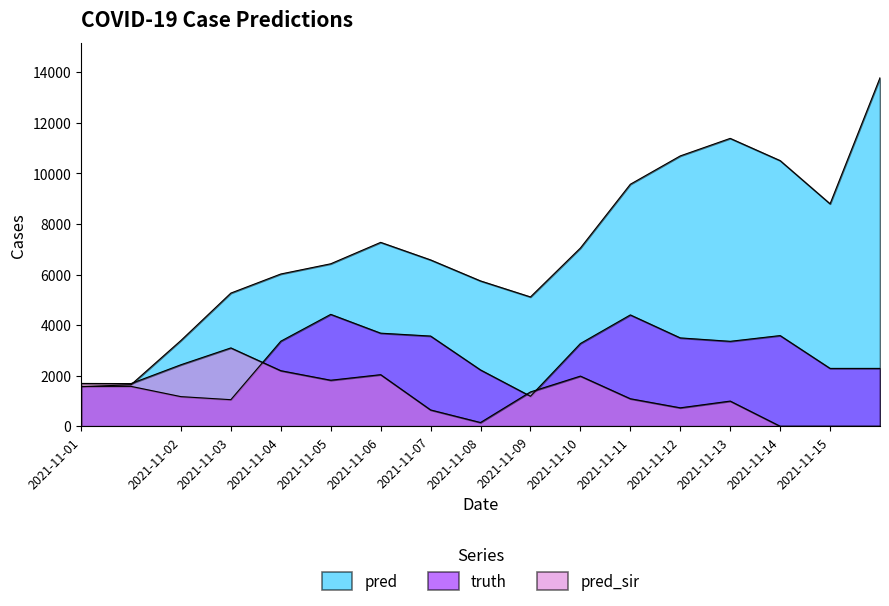

How many lines are shown in the chart?

3